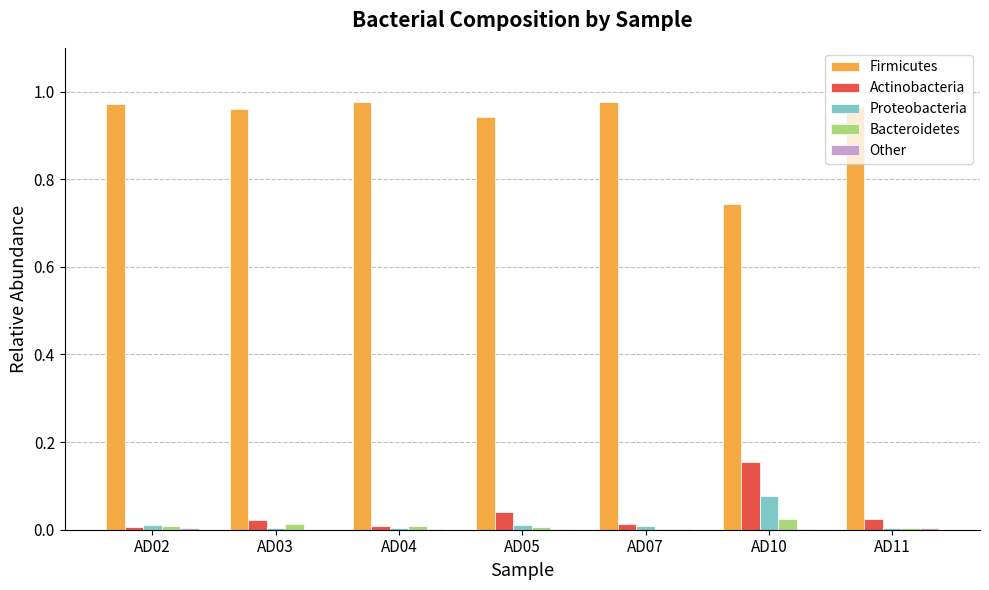

Which category has the highest value in the Proteobacteria series?

AD10